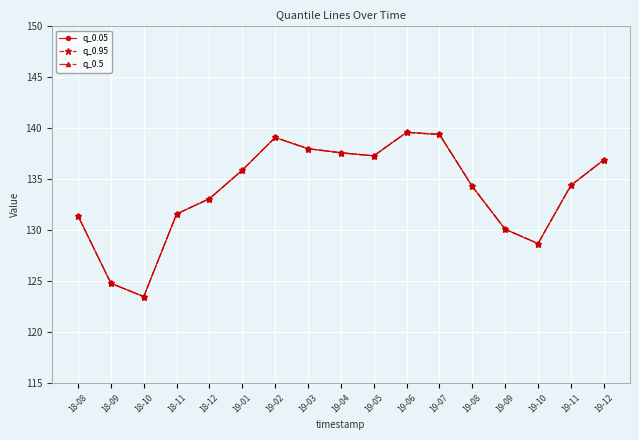

List the labels in order of q_0.5 value, largest first.

19-06, 19-07, 19-02, 19-03, 19-04, 19-05, 19-12, 19-01, 19-11, 19-08, 18-12, 18-11, 18-08, 19-09, 19-10, 18-09, 18-10